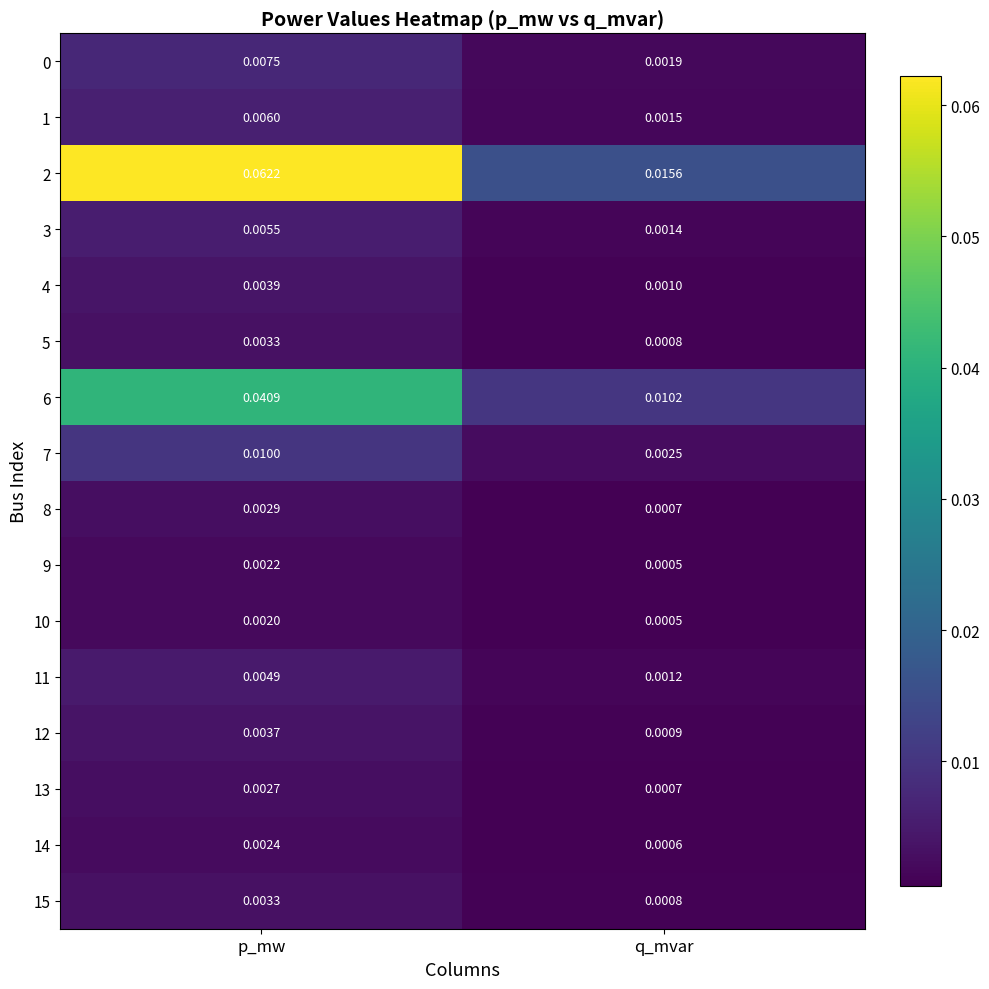

At which category is the sum across all series the highest?

p_mw